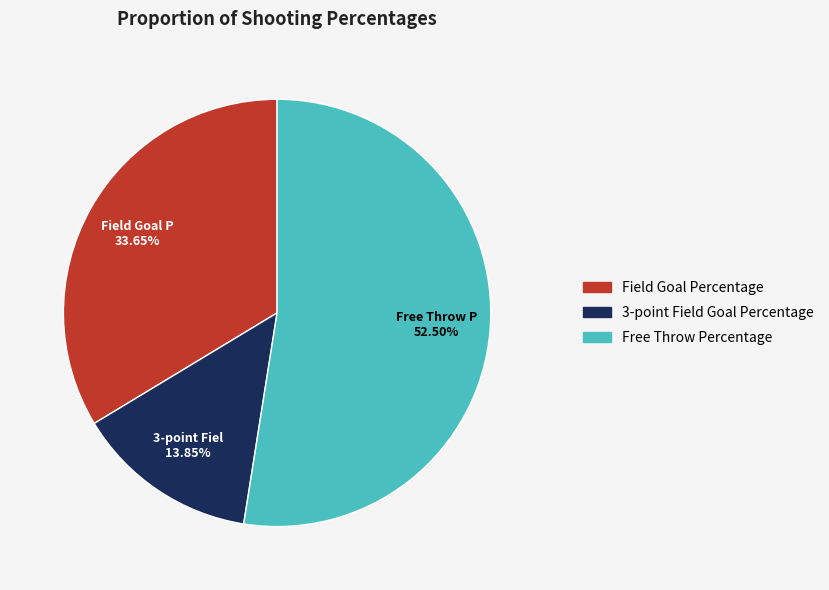

What percentage is the 3-point Field Goal Percentage slice, to the nearest percent?

14%